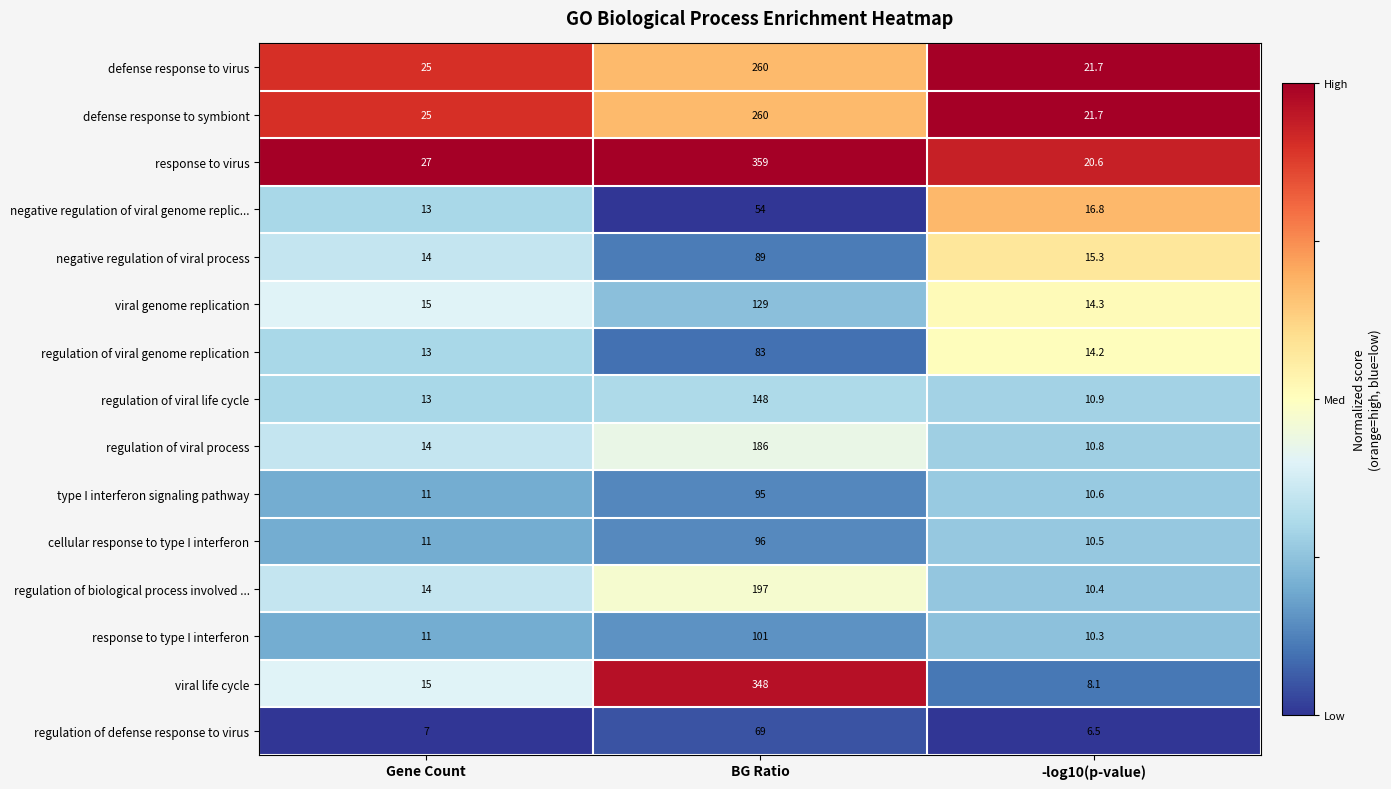

Where is type I interferon signaling pathway nearest to the value 52?

Gene Count